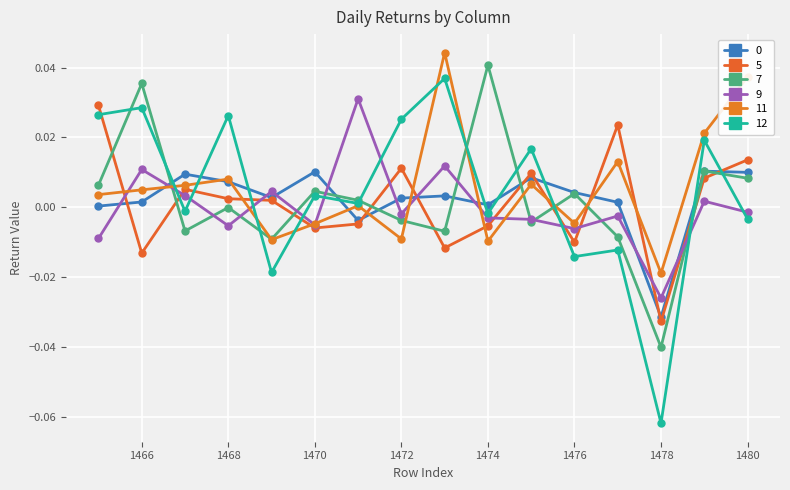

How many values in 5 are below zero?

7